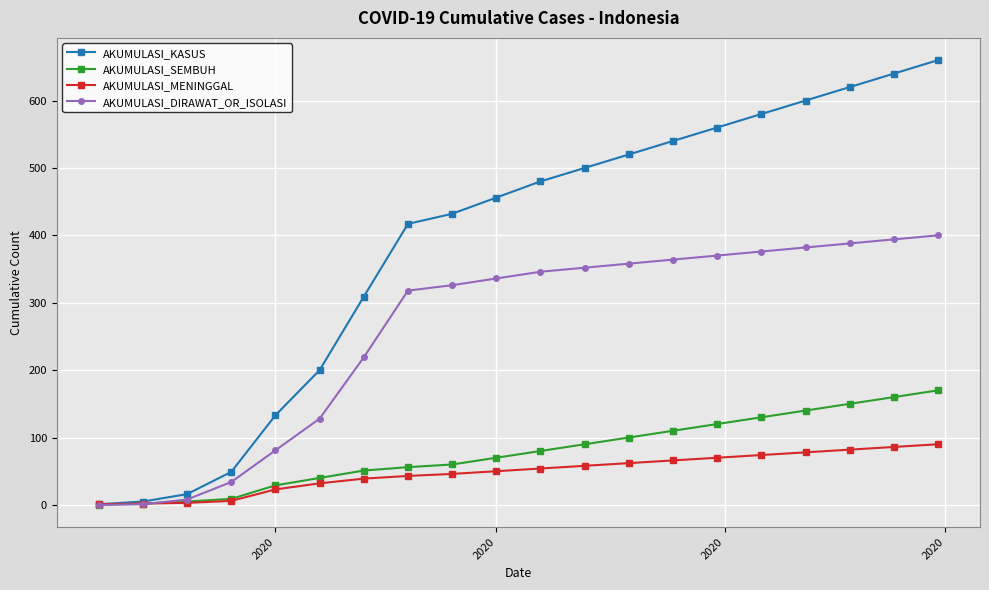

List the series in order of their peak value, highest first.

AKUMULASI_KASUS, AKUMULASI_DIRAWAT_OR_ISOLASI, AKUMULASI_SEMBUH, AKUMULASI_MENINGGAL